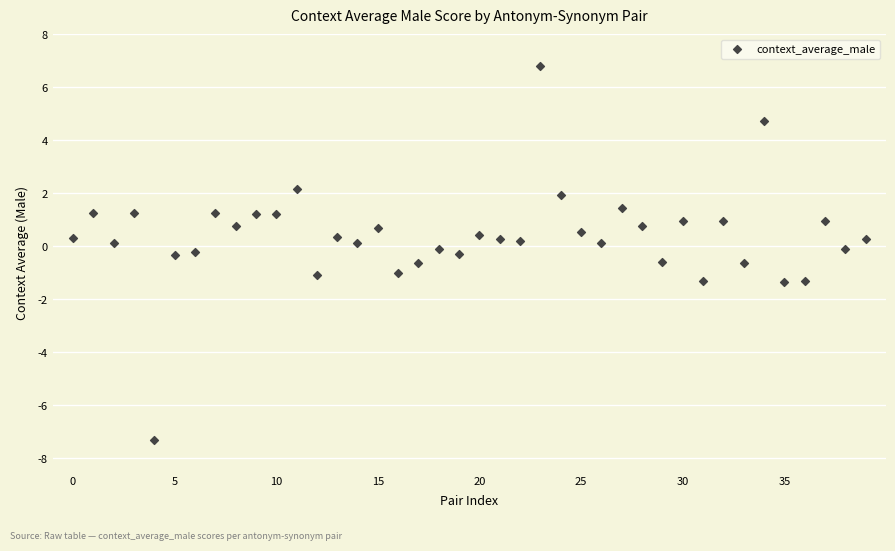

What is the range of Y values (max minus min)?

14.1